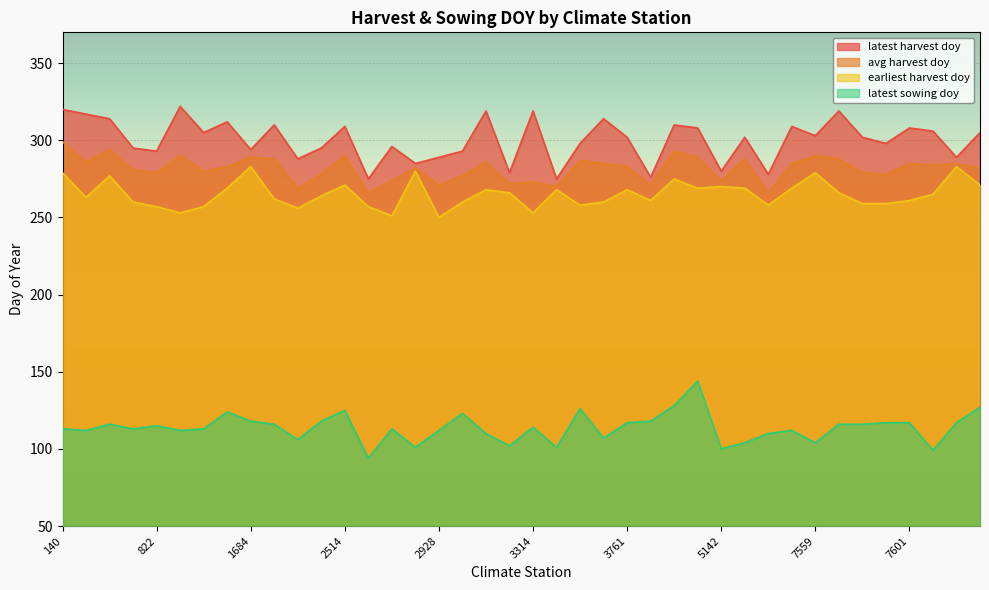

Rank the series at 2561 from lowest to highest value.

latest sowing doy, earliest harvest doy, avg harvest doy, latest harvest doy